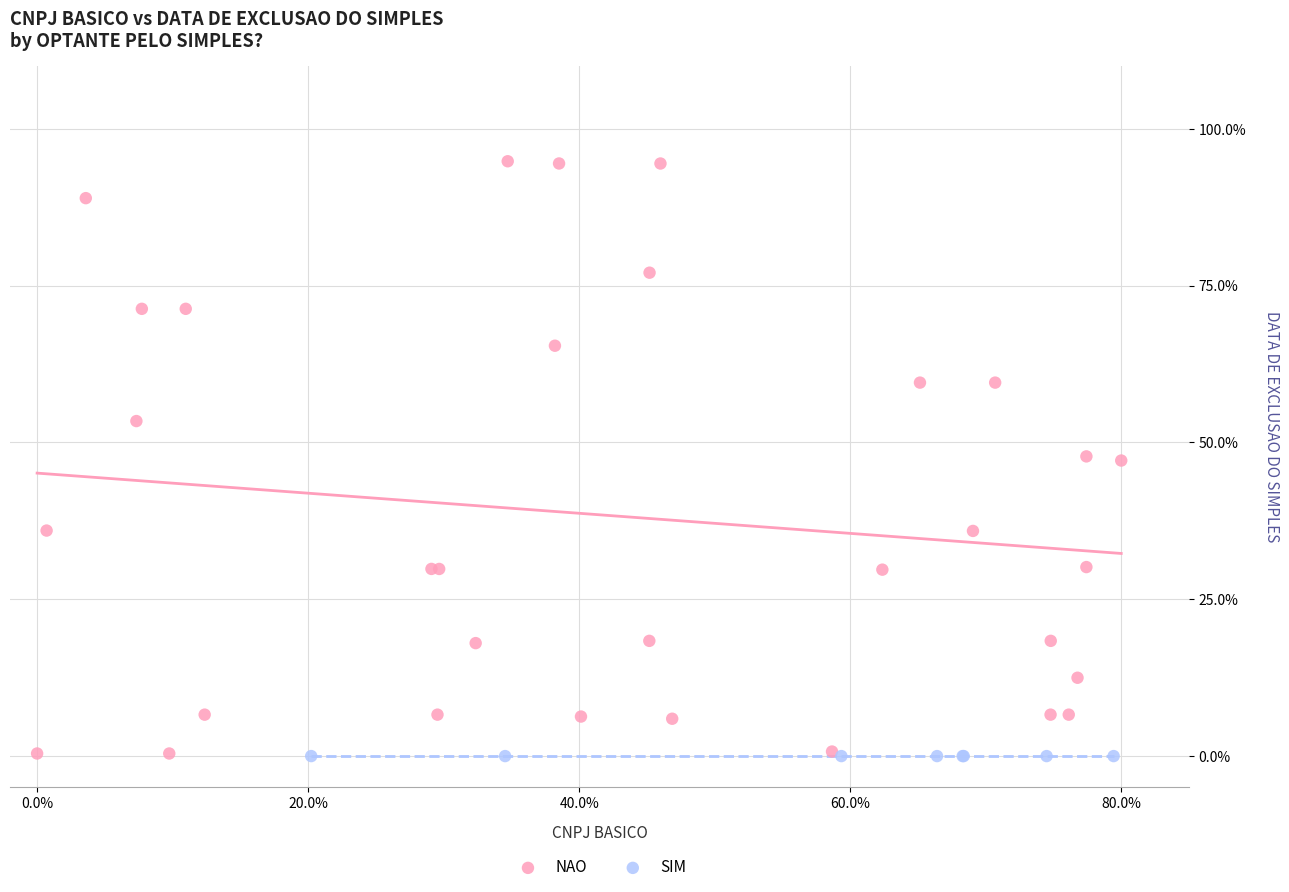

What are all the series names shown in the legend?

NAO, SIM